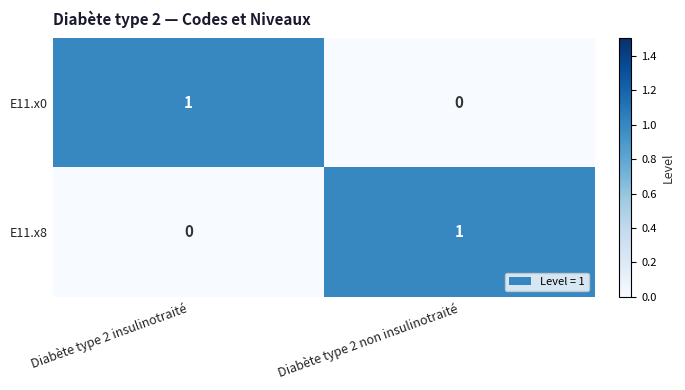

Is the value of E11.x0 at Diabète type 2 insulinotraité greater than the value of E11.x8 at Diabète type 2 insulinotraité?

Yes